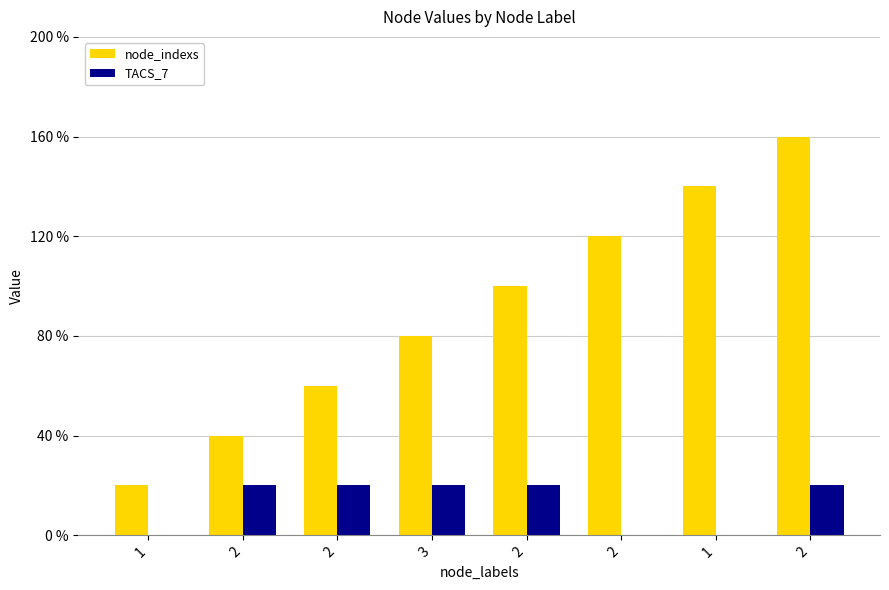

What is the difference between the maximum and minimum values in the node_indexs series?

7